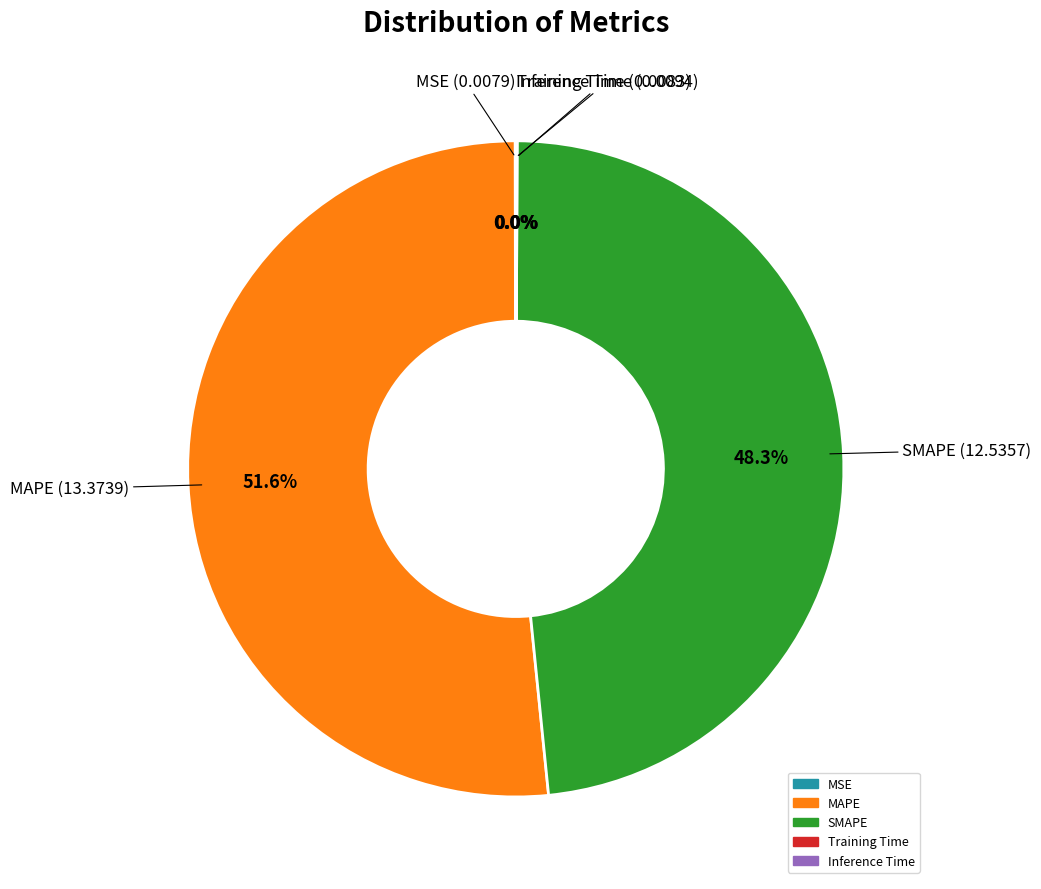

To the nearest percent, what percentage of the pie is MAPE?

52%